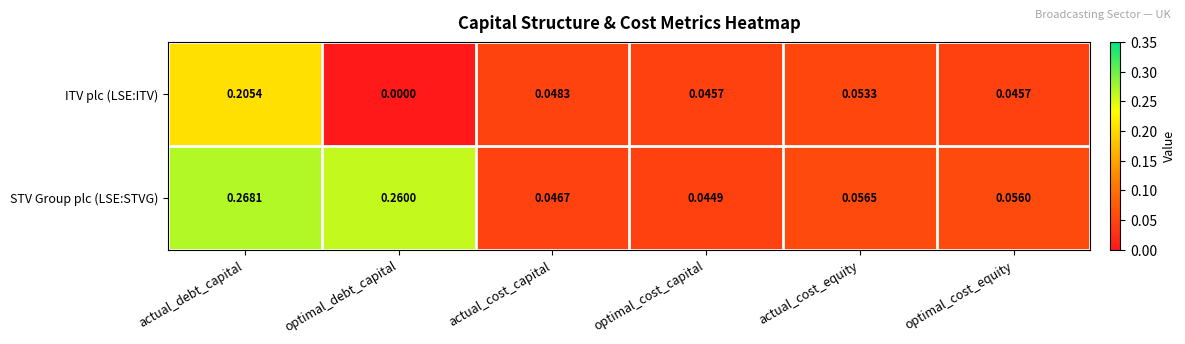

At which label does STV Group plc (LSE:STVG) reach its minimum?

optimal_cost_capital